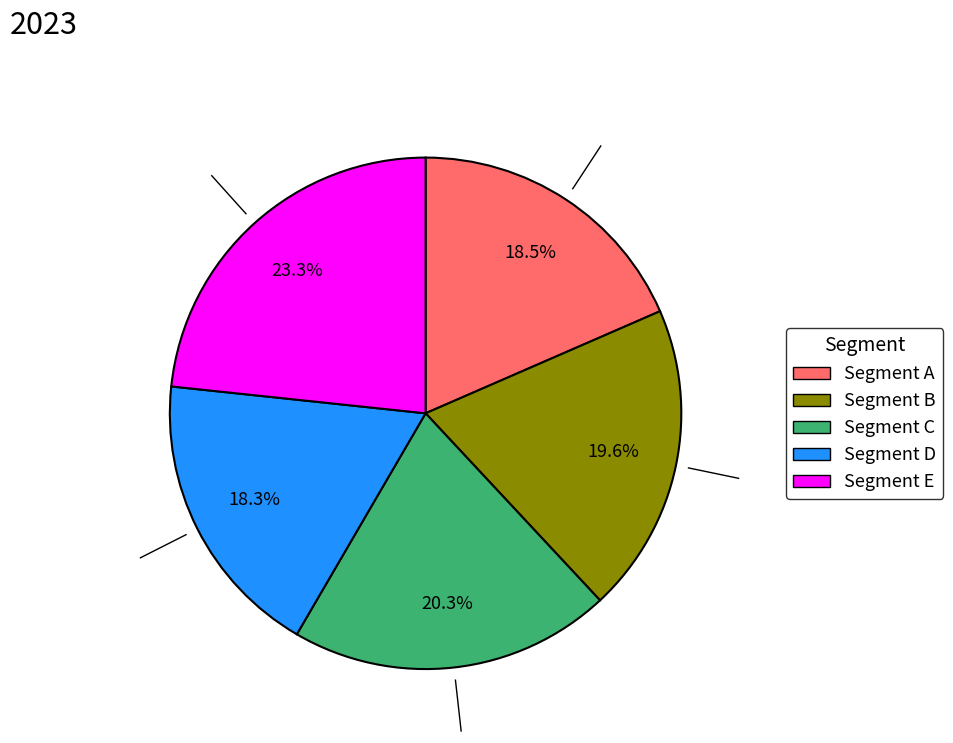

Is there a majority slice in this chart?

No